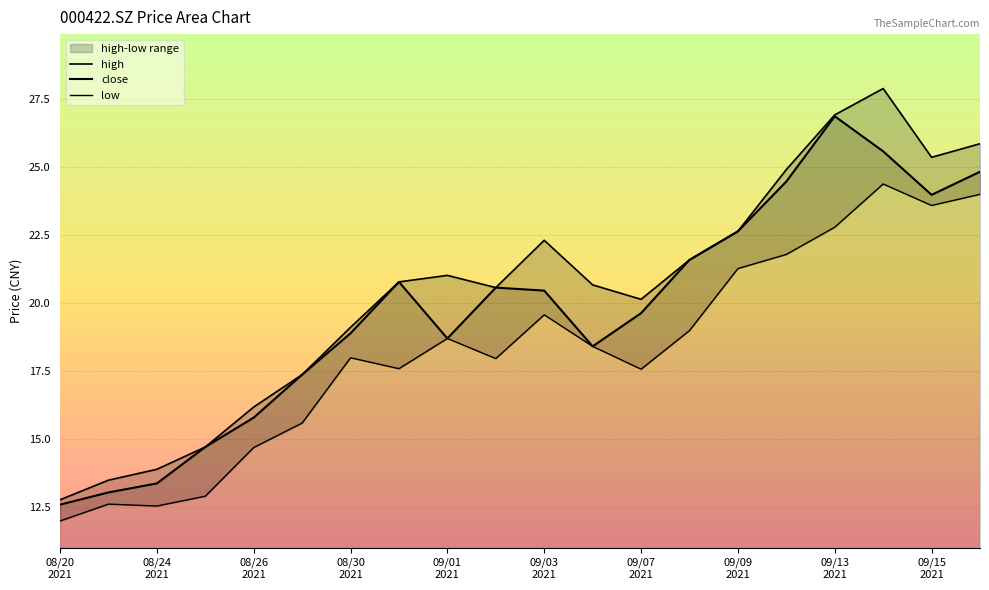

What is the sum of the close values at 08/26 2021 and 09/15 2021?

39.8